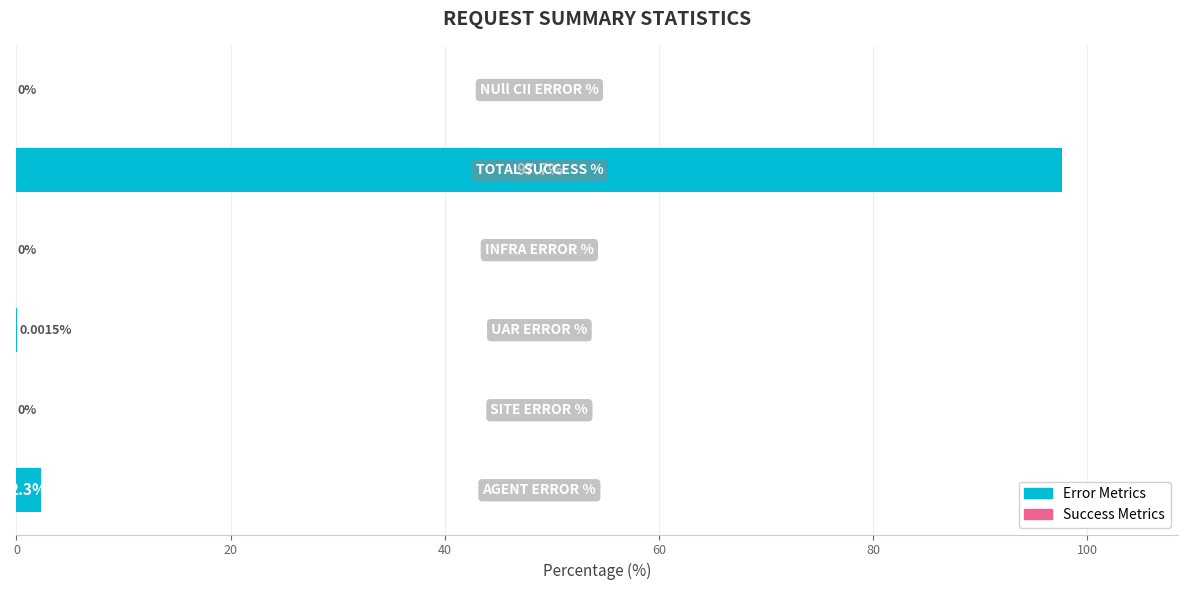

Count the number of categories in the chart.

6